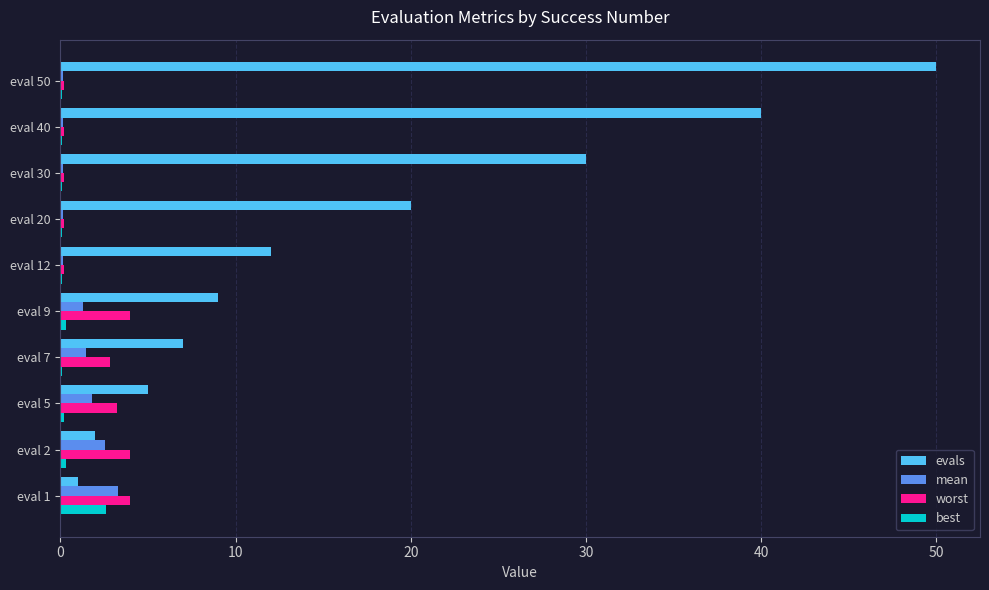

Between eval 2 and eval 30, which series saw the biggest shift?

evals